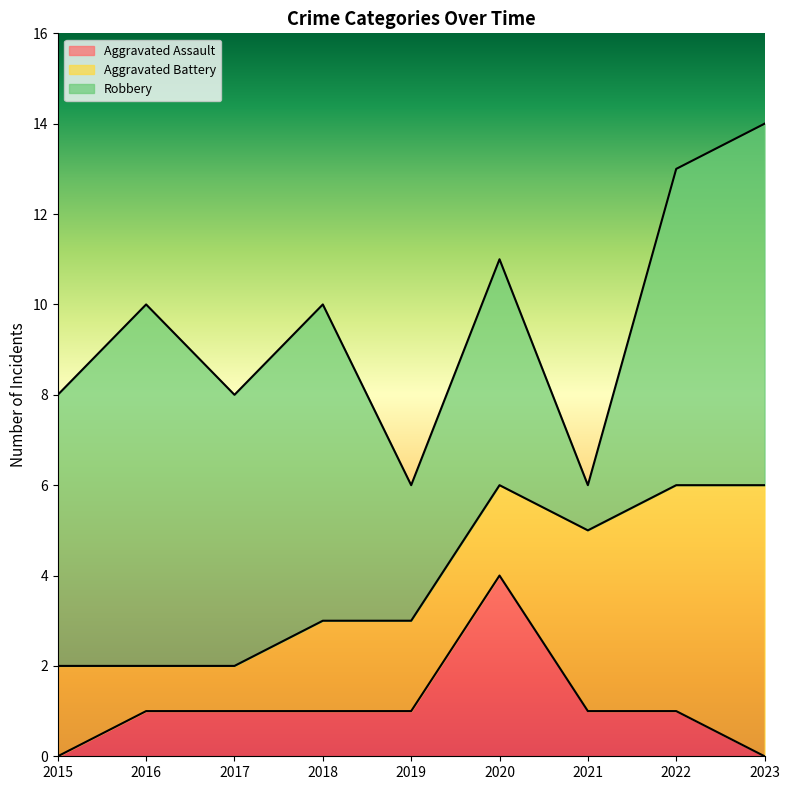

At how many categories does at least one series exceed 3?

8